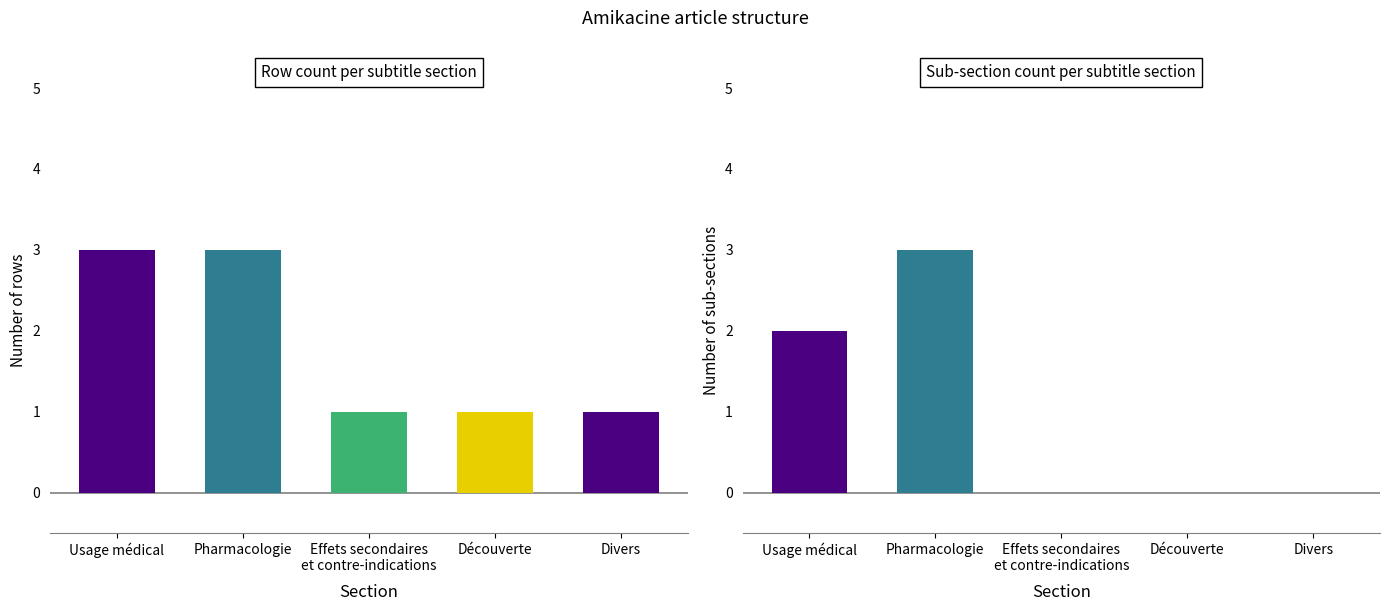

Which has a higher value, Effets secondaires
et contre-indications or Divers?

Effets secondaires
et contre-indications